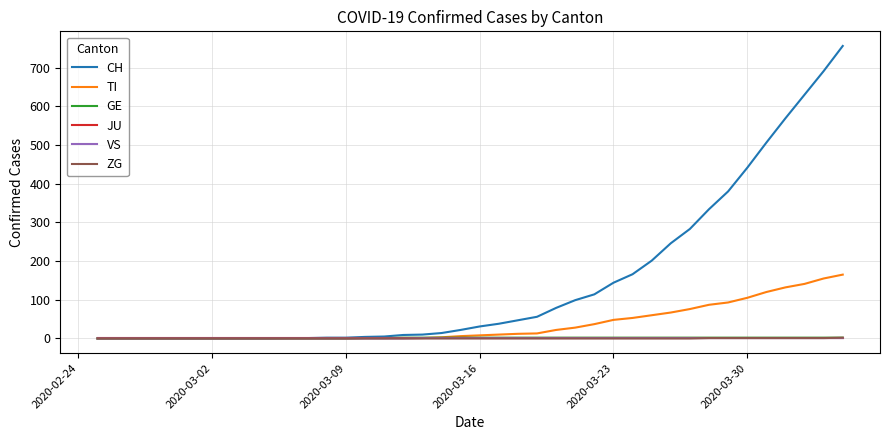

Which series has the widest spread of values?

CH